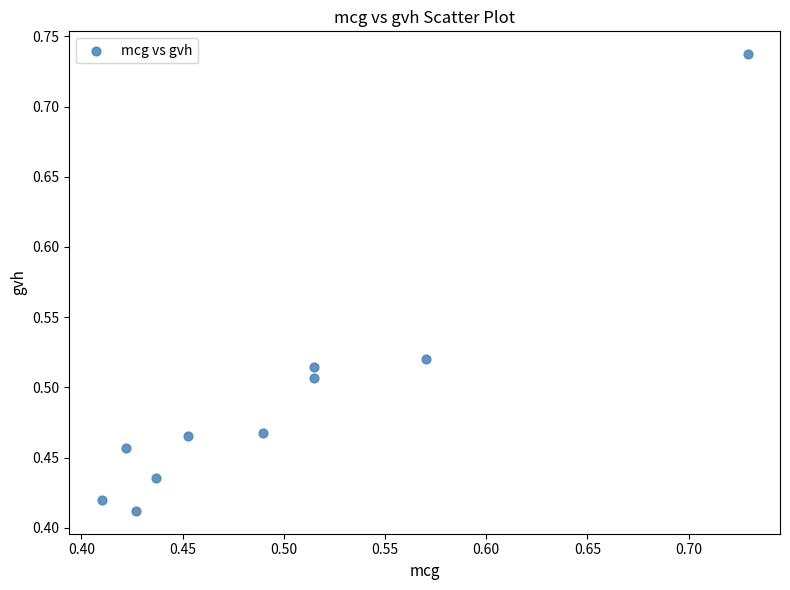

What is the range of Y values (max minus min)?

0.3